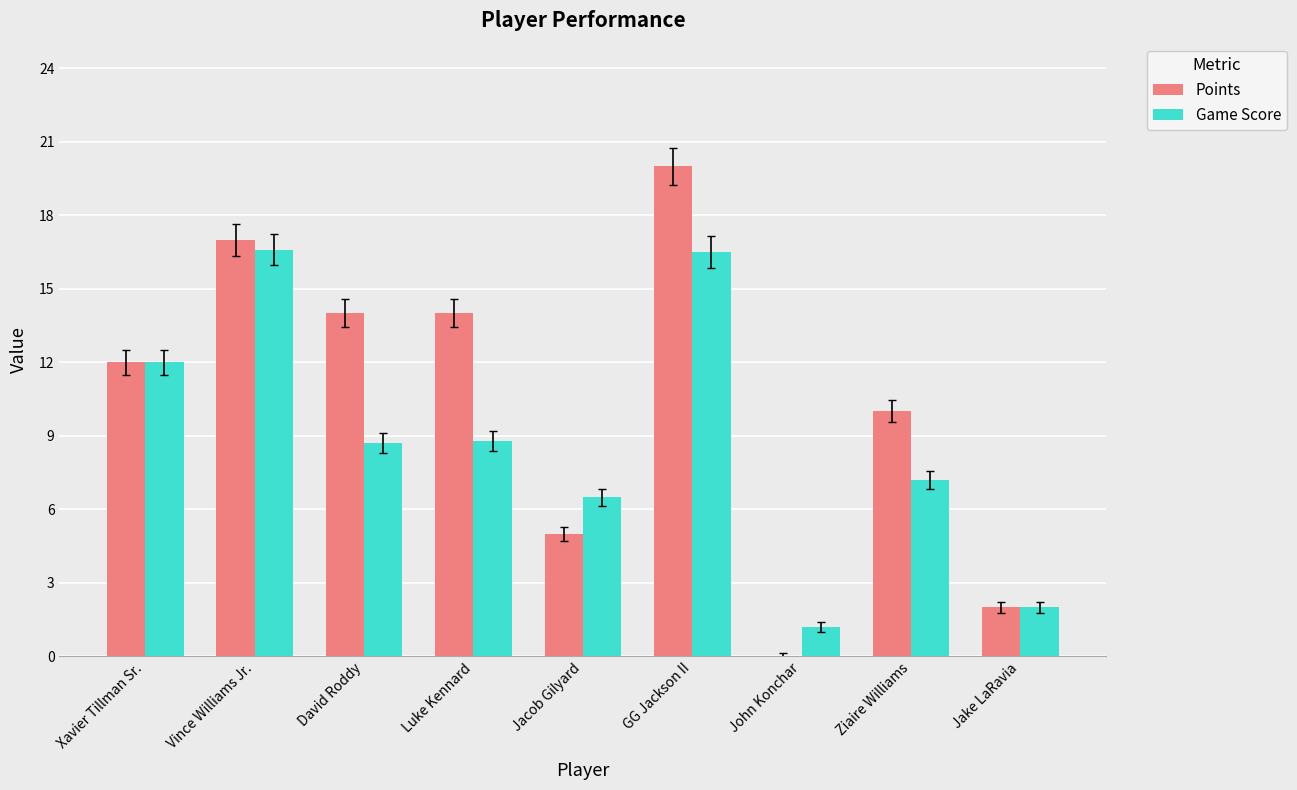

What is the sum of the Points values at David Roddy and John Konchar?

14.0